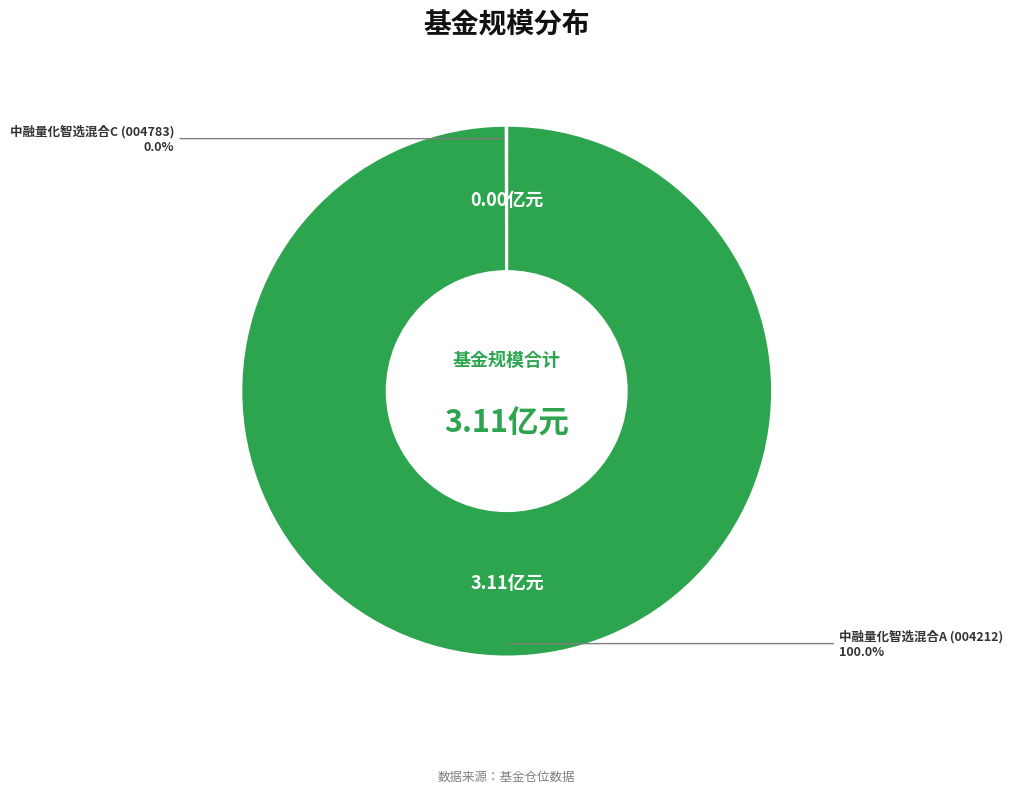

Which slice is the largest?

中融量化智选混合A